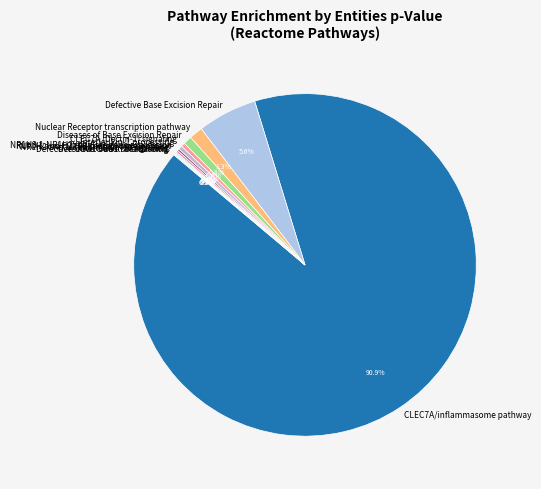

How much of the chart is everything except Defective Base Excision Repair?

94.4%